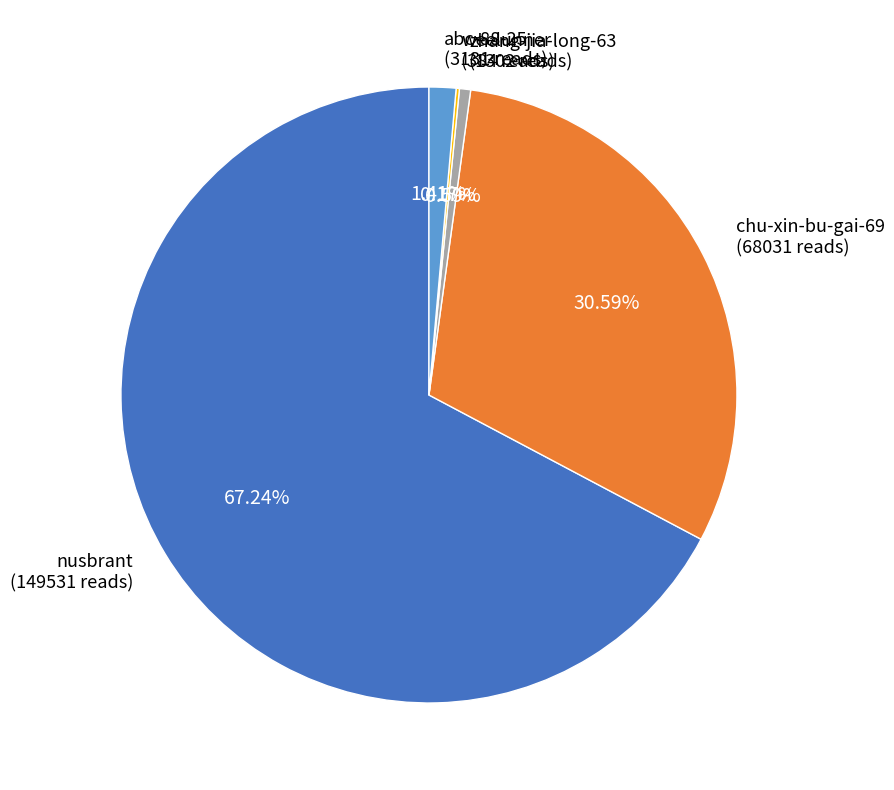

Is it true that chu-xin-bu-gai-69 is 43% of the pie?

False